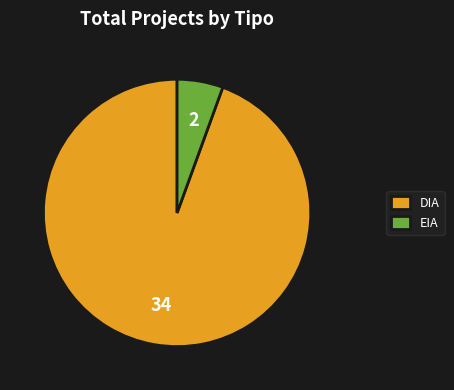

Count the number of slices in the pie.

2